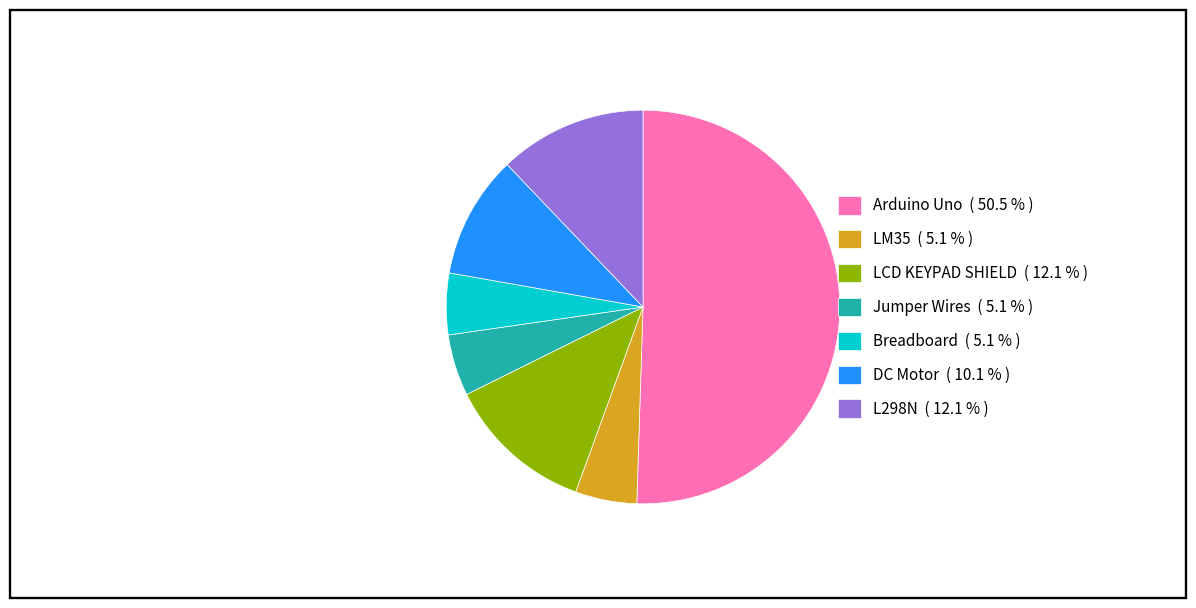

Between DC Motor ( 10.1 % ) and Breadboard ( 5.1 % ), which is larger?

DC Motor ( 10.1 % )